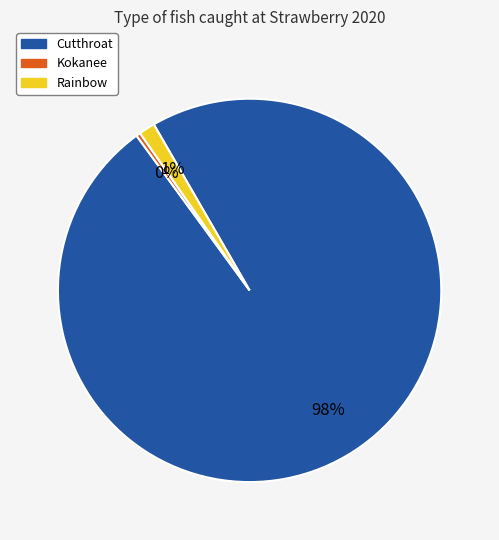

The Kokanee slice represents 0% of the pie. True or false?

True